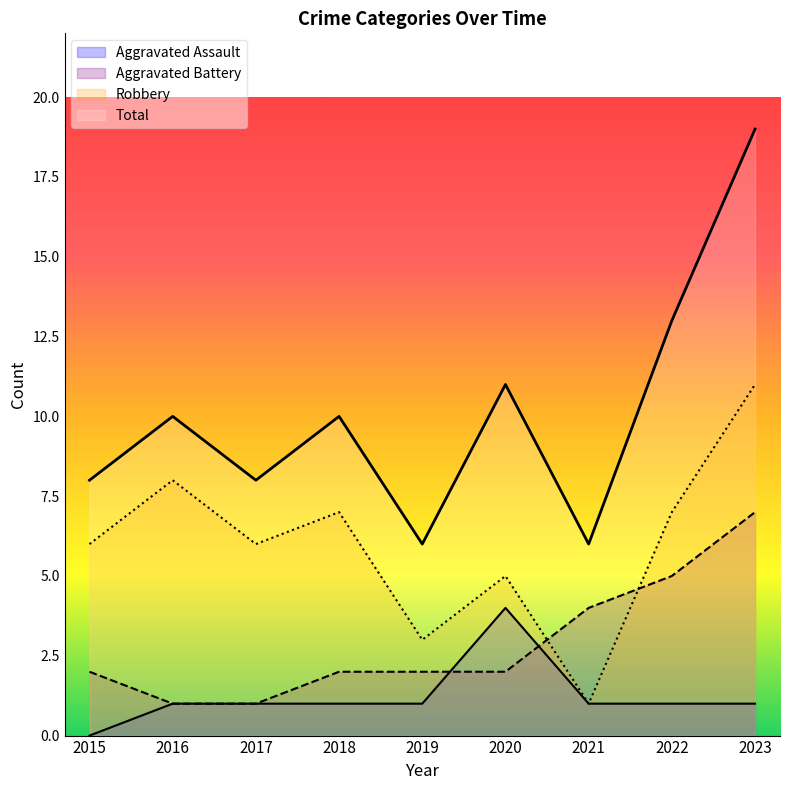

Rank the series at 2021 from highest to lowest value.

Total, Aggravated Battery, Aggravated Assault, Robbery